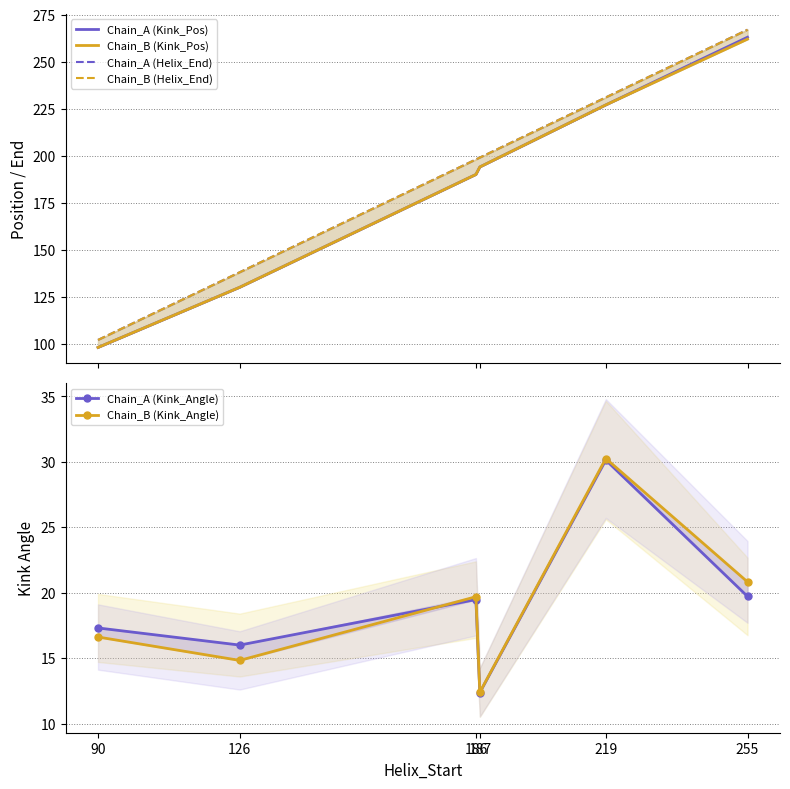

What is the spread (max minus min) of values at 187?

186.6